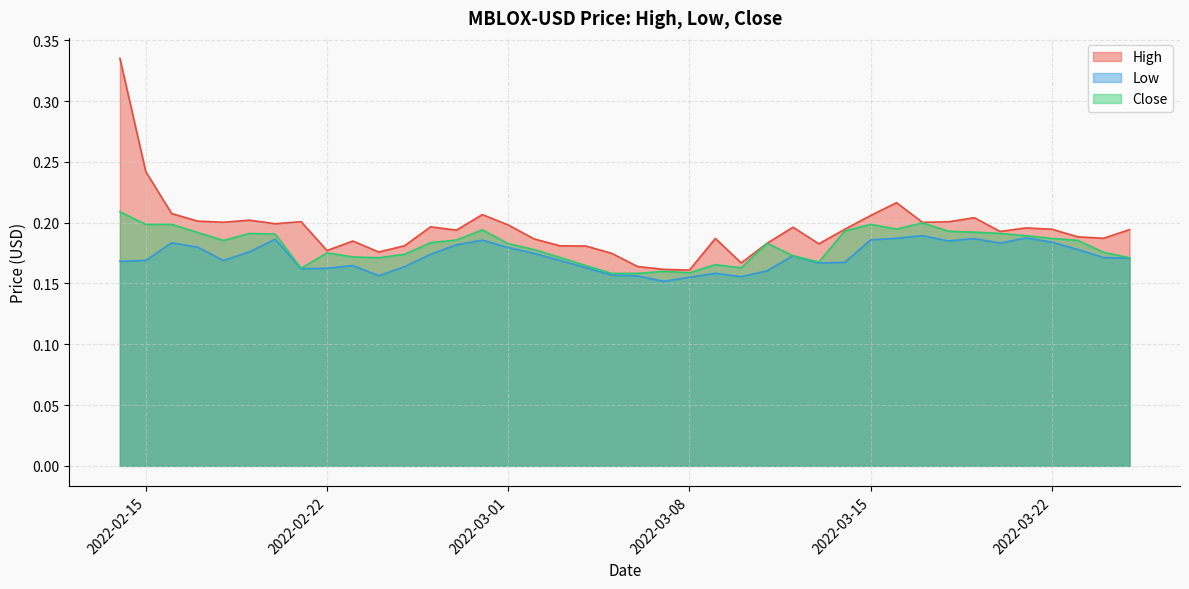

How many distinct data groups are displayed?

3